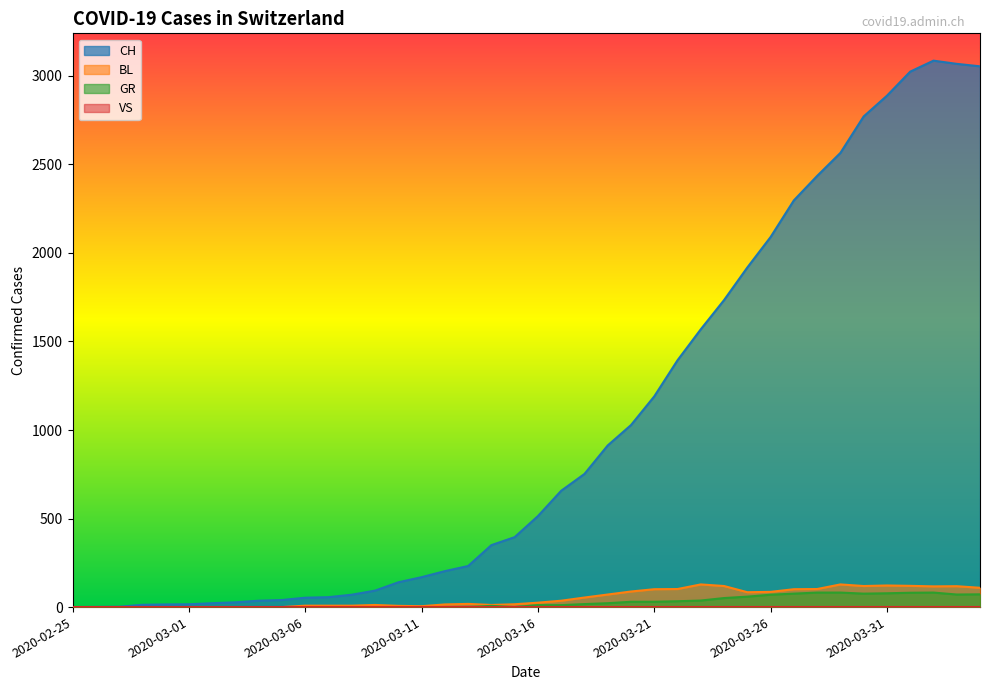

How many categories are shown in the chart?

40